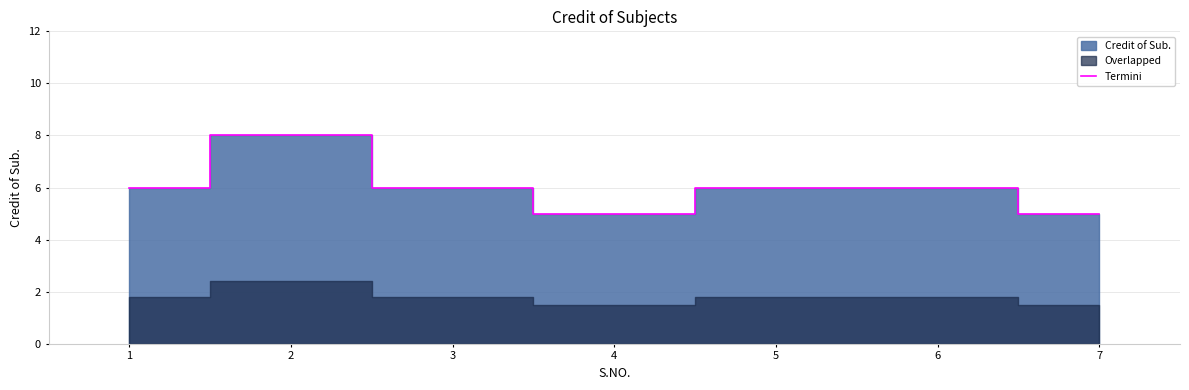

What is the average value?

6